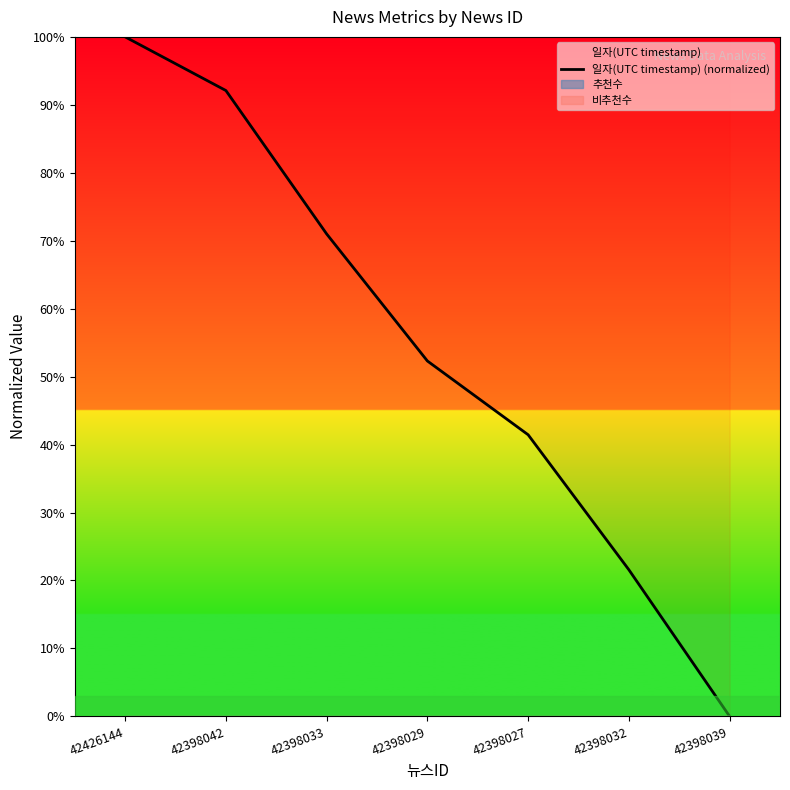

Reading right to left, list all the values displayed in this chart.

42398039=0.0	42398032=21.6	42398027=41.4	42398029=52.3	42398033=71.0	42398042=92.1	42426144=100.0